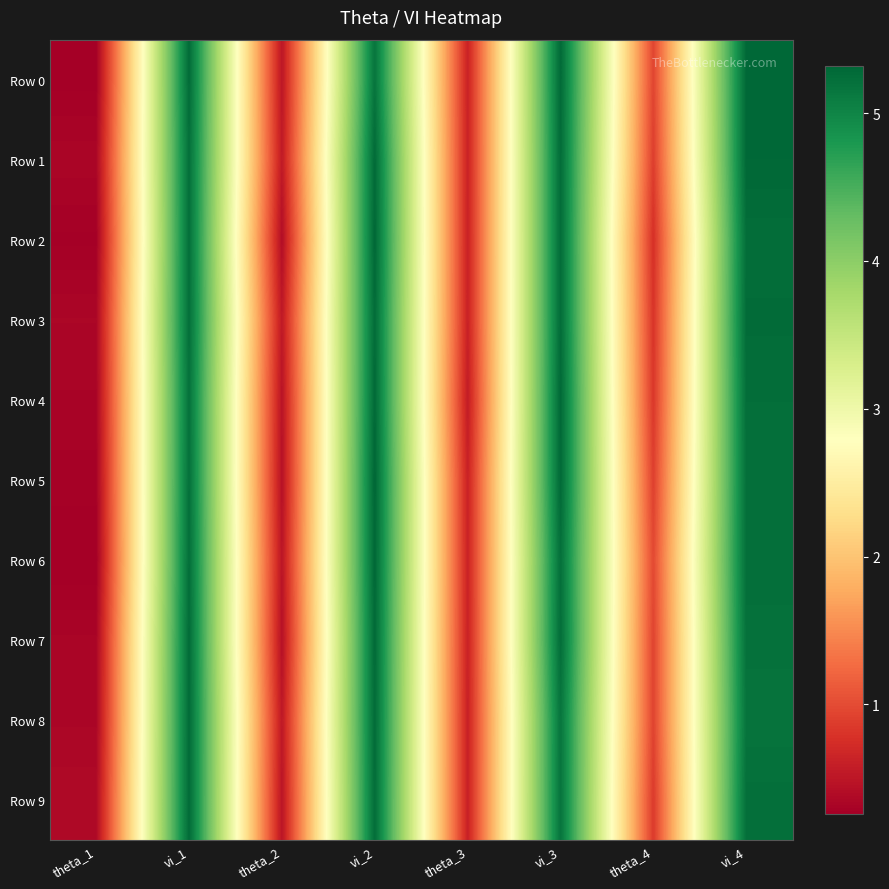

What is the spread (max minus min) of values at vi_4?

0.1